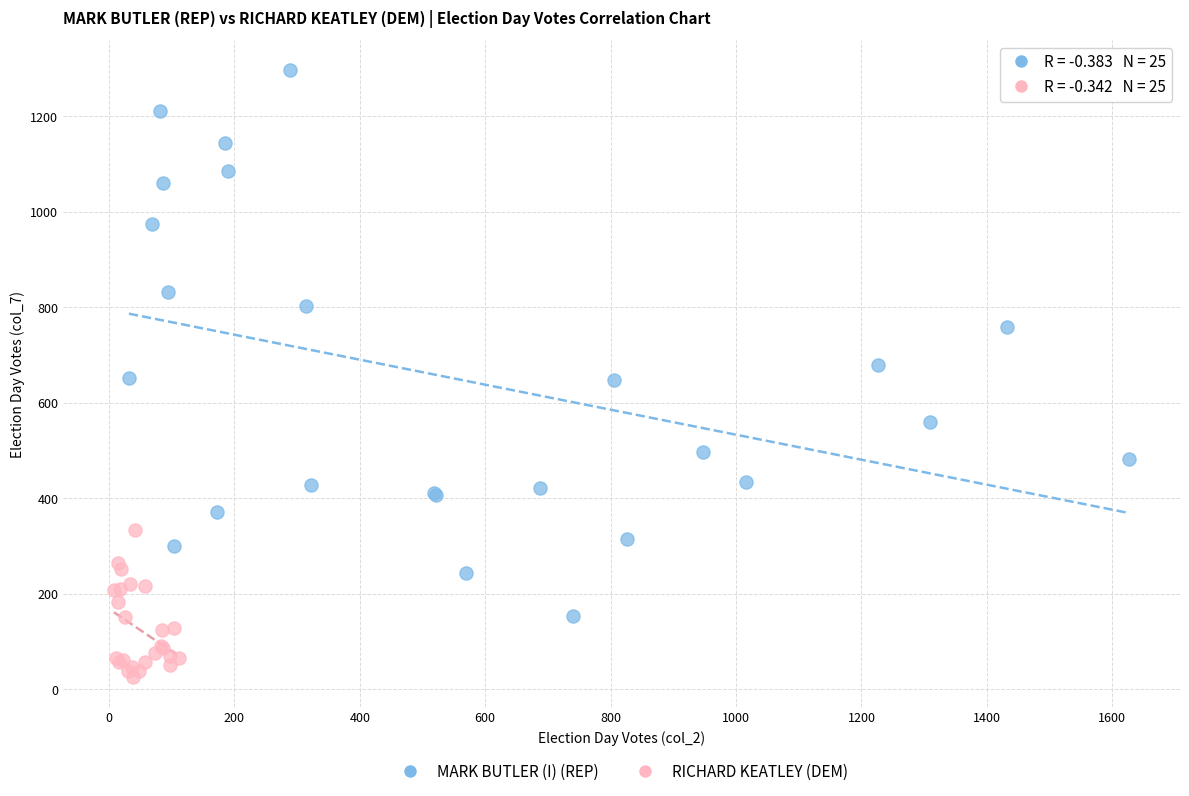

Which series contains the lowest Y value?

RICHARD KEATLEY (DEM)